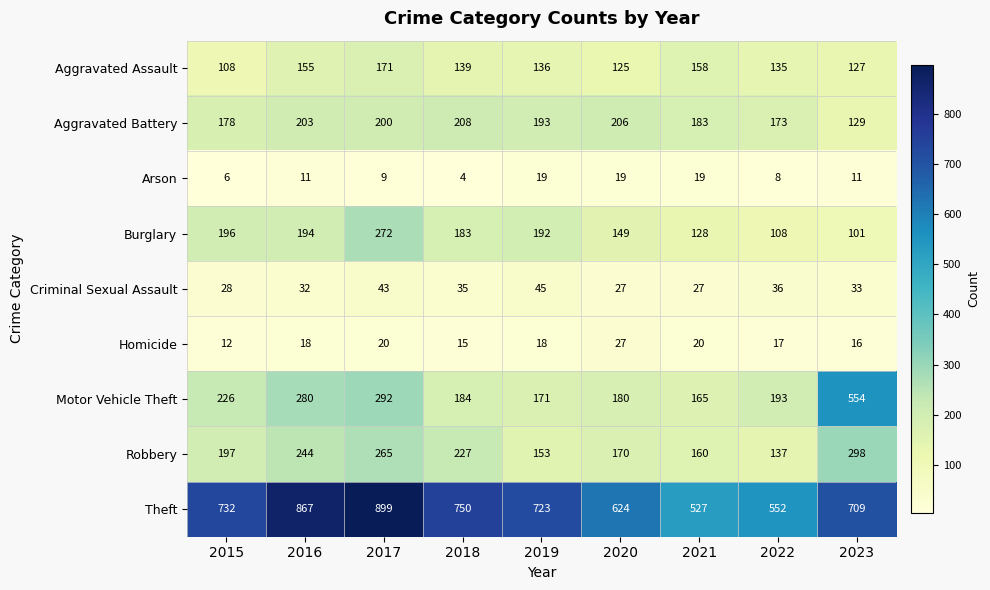

At which category is the sum across all series the highest?

2017